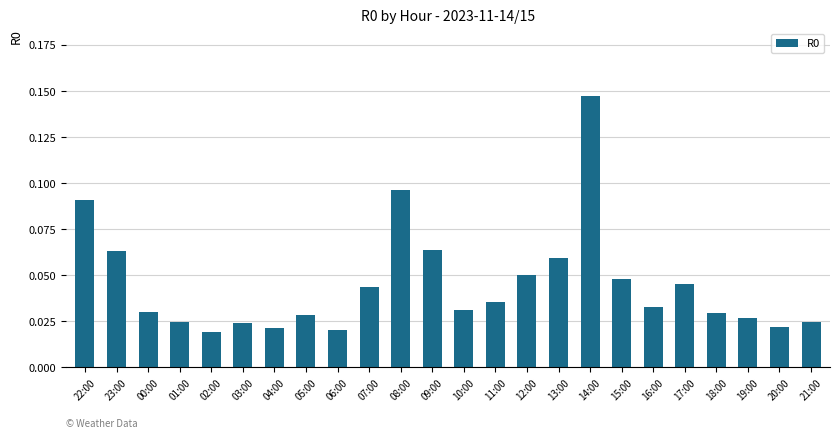

At which category does the chart reach its peak across all series?

14:00